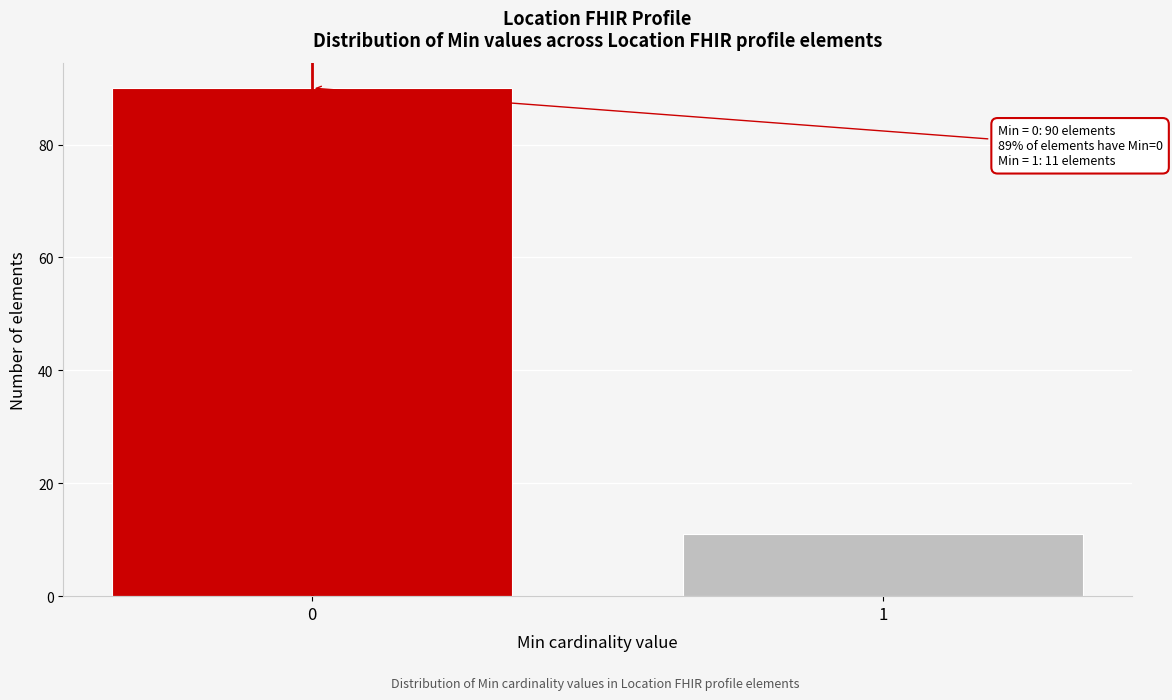

Reading right to left, transcribe all the data shown in this chart.

1=11	0=90